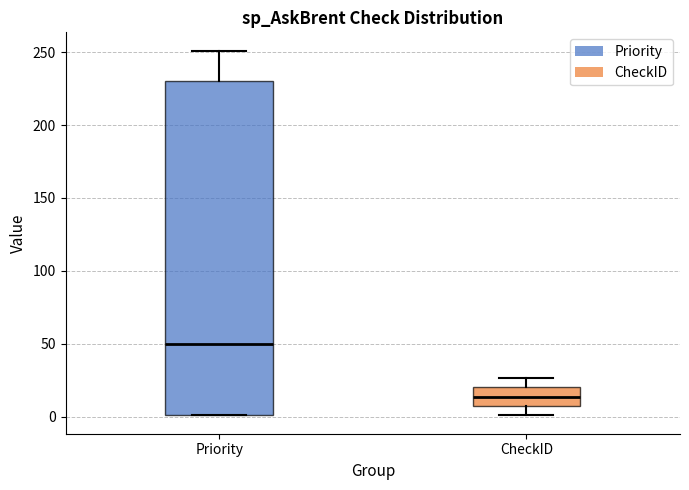

Where does the upper whisker of the box for Priority end on the y-axis? The values are not printed on the chart, so give them approximately, as read against the axis.

250